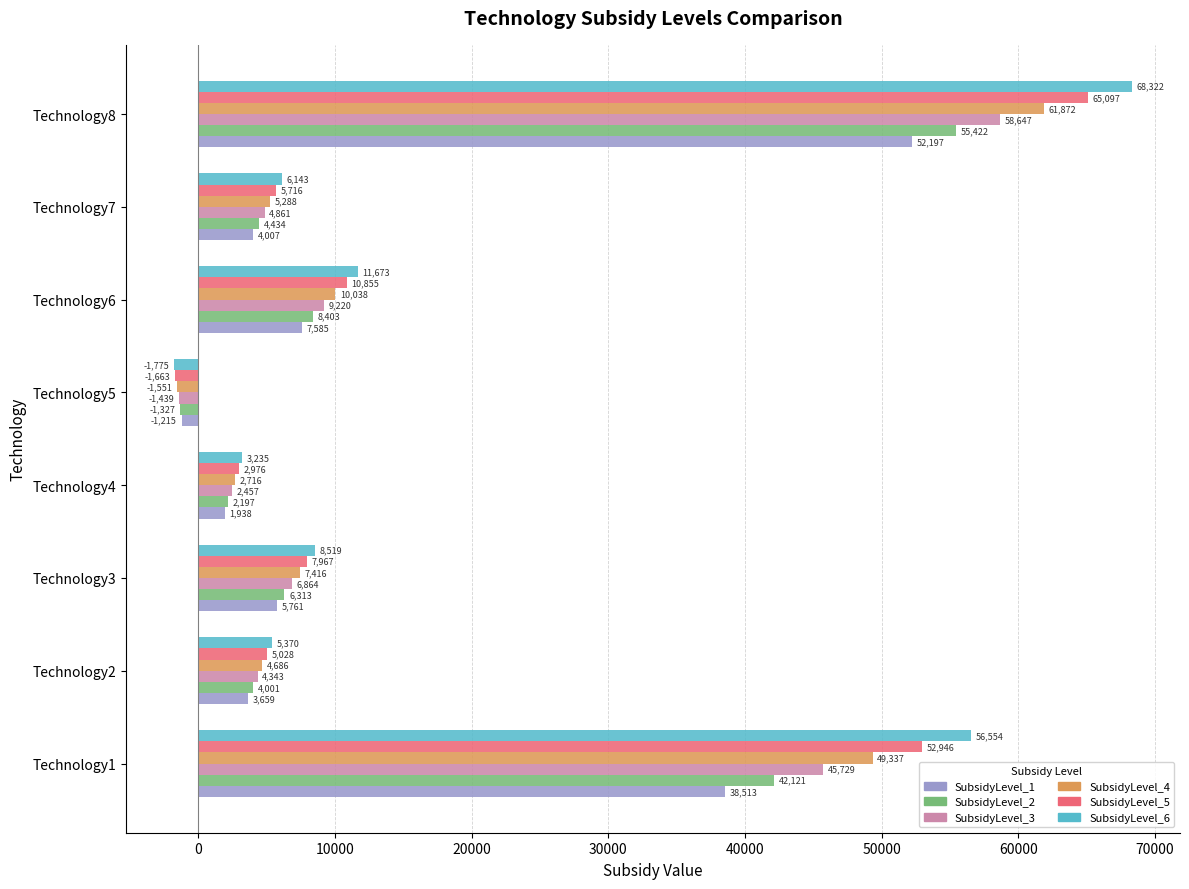

Which series has the largest total across all categories?

SubsidyLevel_6